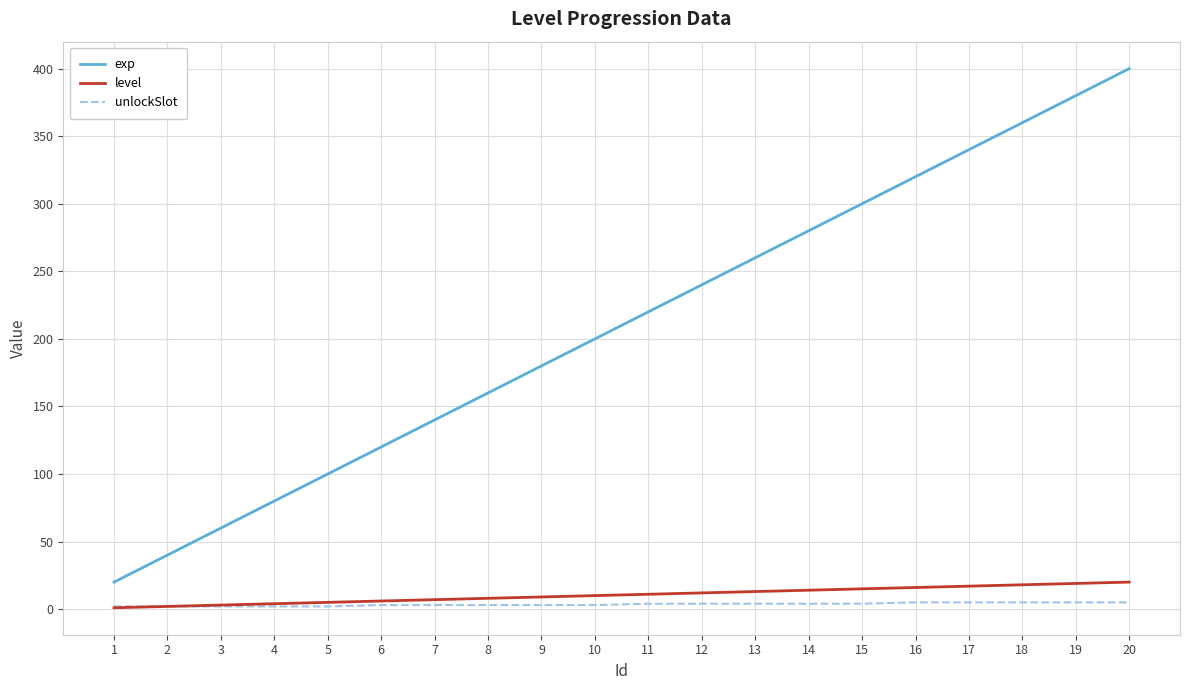

Is the value of unlockSlot at 19 greater than the value of exp at 18?

No